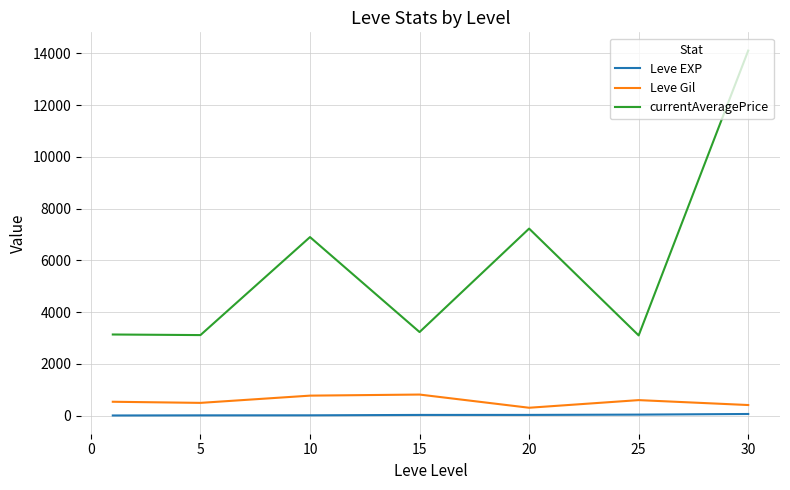

Rank the series by their maximum value, from lowest to highest.

Leve EXP, Leve Gil, currentAveragePrice